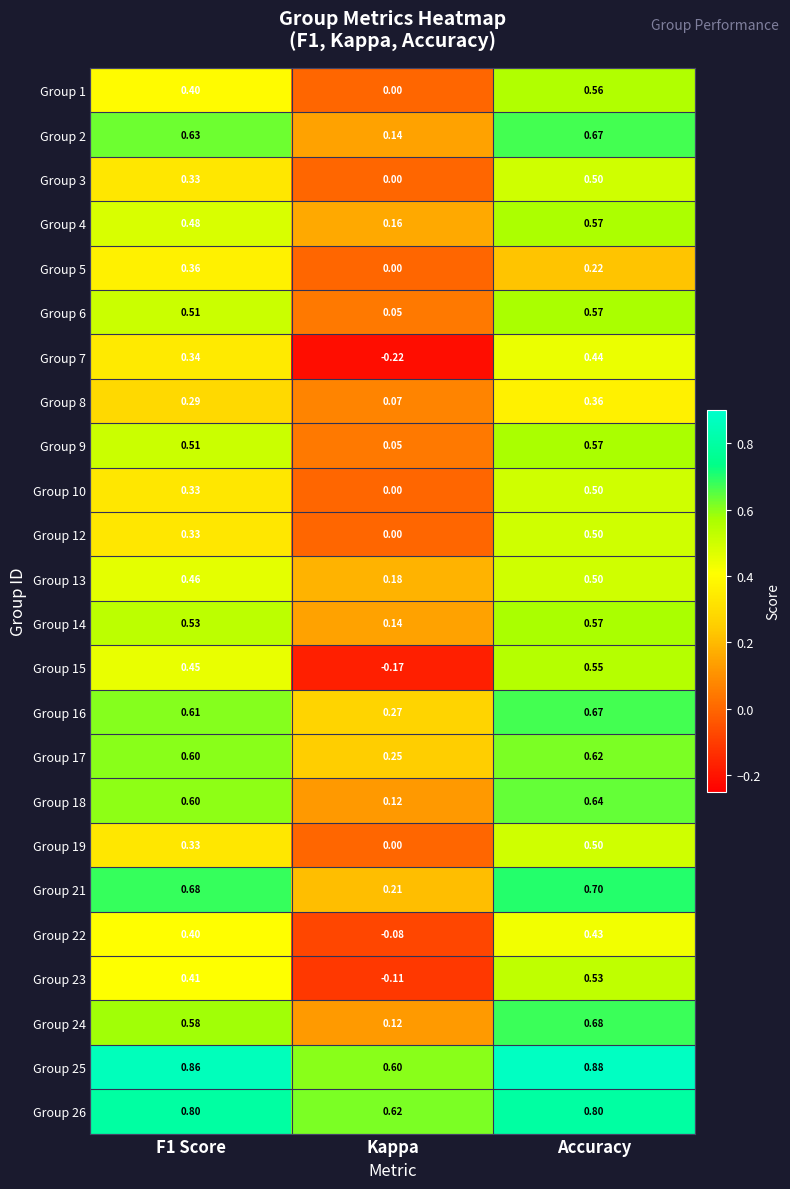

At which category does the chart reach its peak across all series?

Accuracy